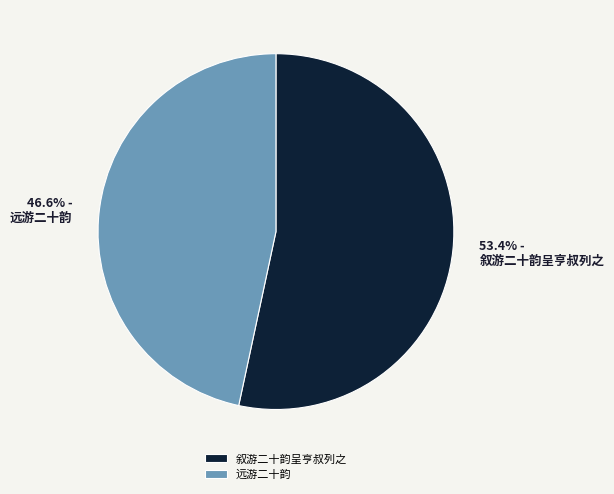

Which has a higher value, 远游二十韵 or 叙游二十韵呈亨叔列之?

叙游二十韵呈亨叔列之